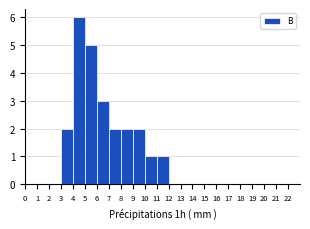

Reading left to right, transcribe this chart: for each bar, give the range it covers on the x-axis and its height. The values are not printed on the chart, so give them approximately, as read against the axis.

0 to 1: 0
1 to 2: 0
2 to 3: 0
3 to 4: 2
4 to 5: 6
5 to 6: 5
6 to 7: 3
7 to 8: 2
8 to 9: 2
9 to 10: 2
10 to 11: 1
11 to 12: 1
12 to 13: 0
13 to 14: 0
14 to 15: 0
15 to 16: 0
16 to 17: 0
17 to 18: 0
18 to 19: 0
19 to 20: 0
20 to 21: 0
21 to 22: 0
22 to 23: 0